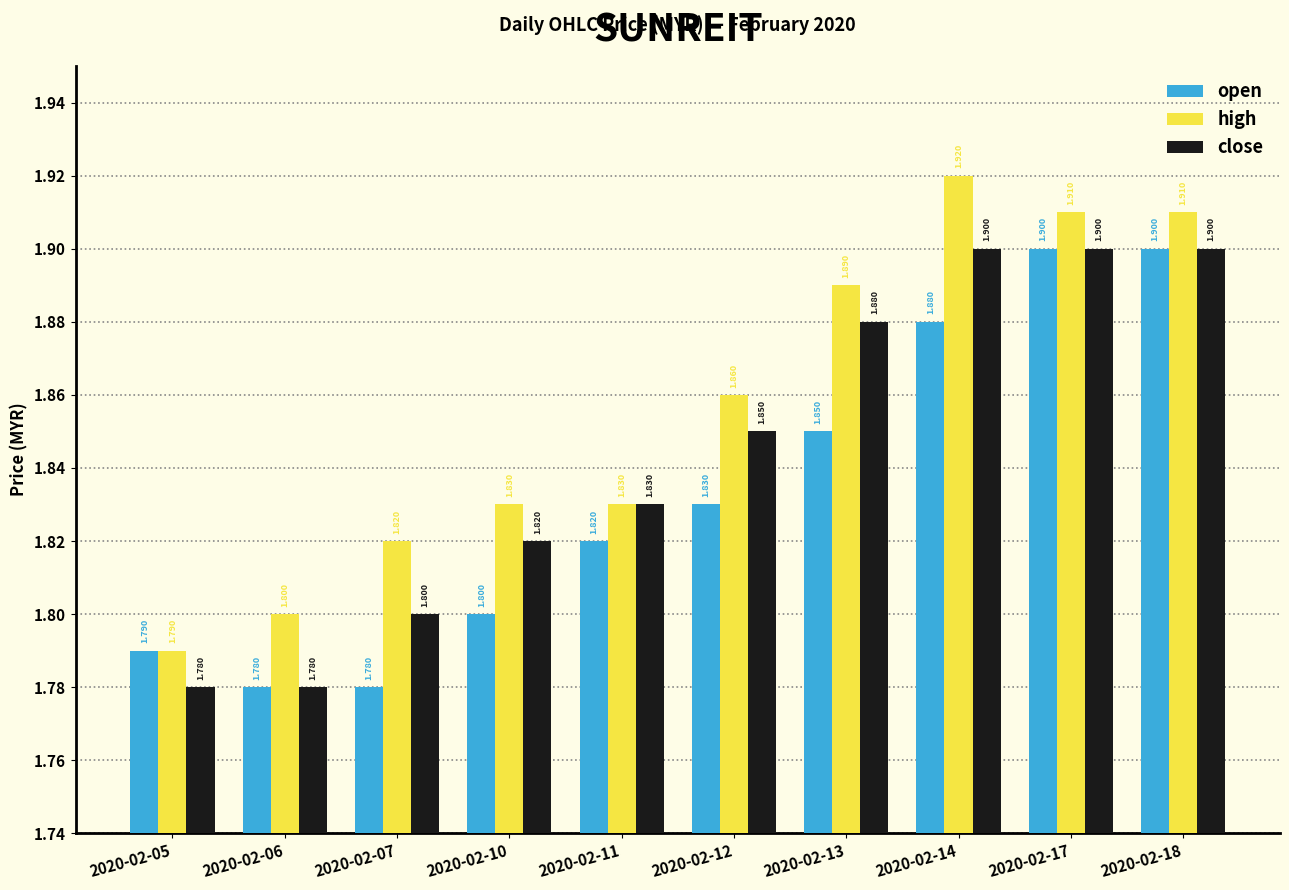

What are all the series names shown in the legend?

open, high, close